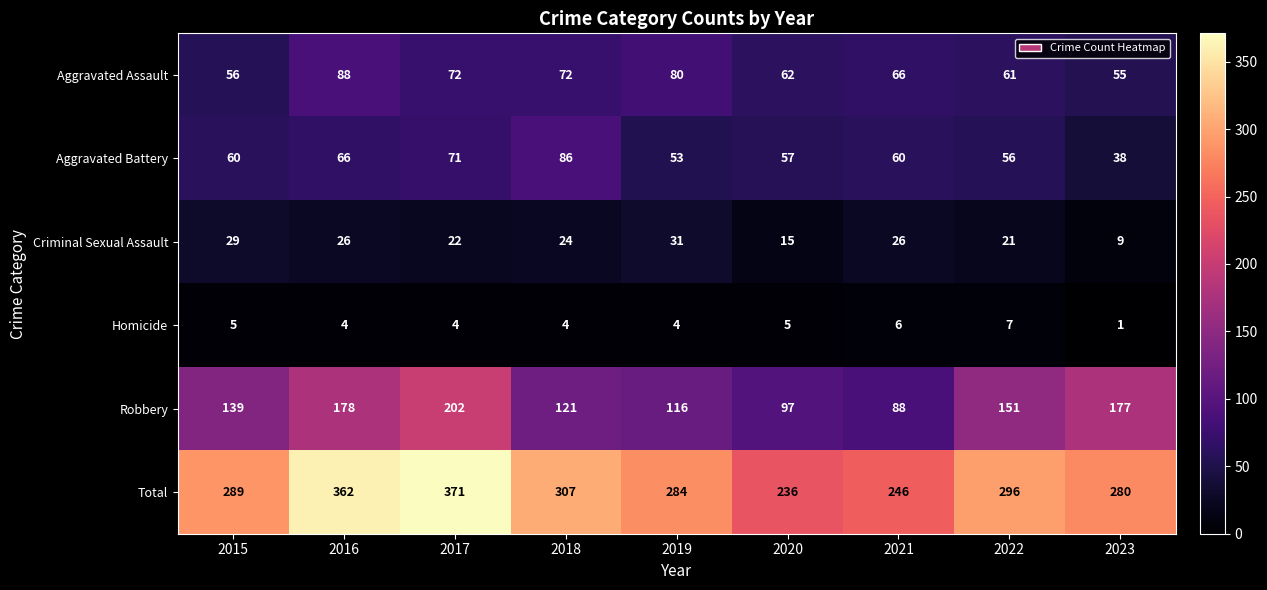

True or false: Robbery has a value of 88 at 2021.

True